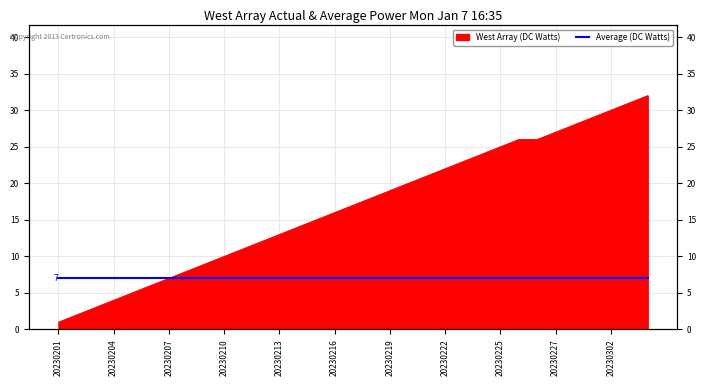

Which label corresponds to the largest value in the chart?

20230304